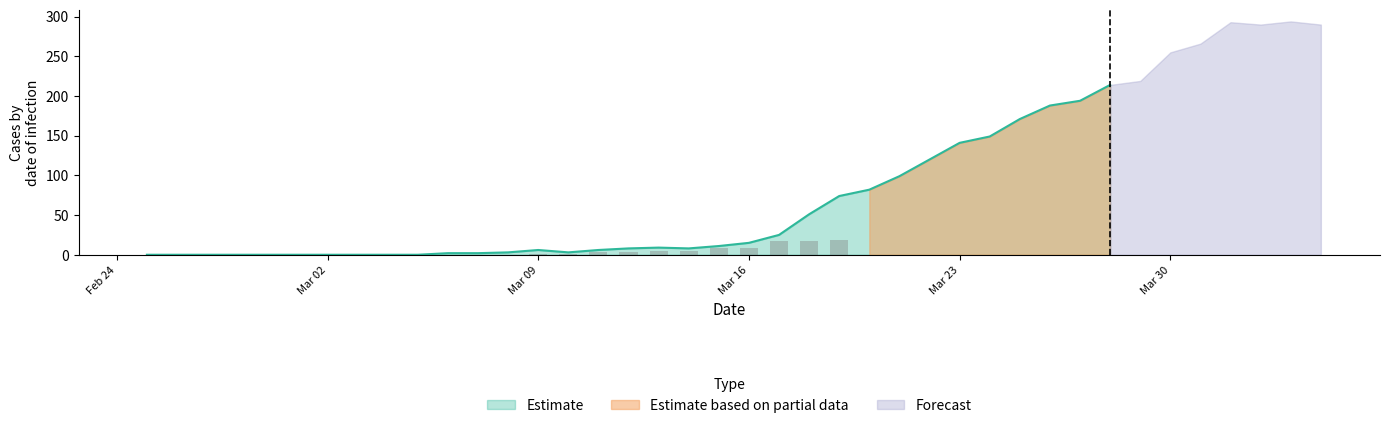

Is it true that Estimate equals 232 at Mar 23?

False